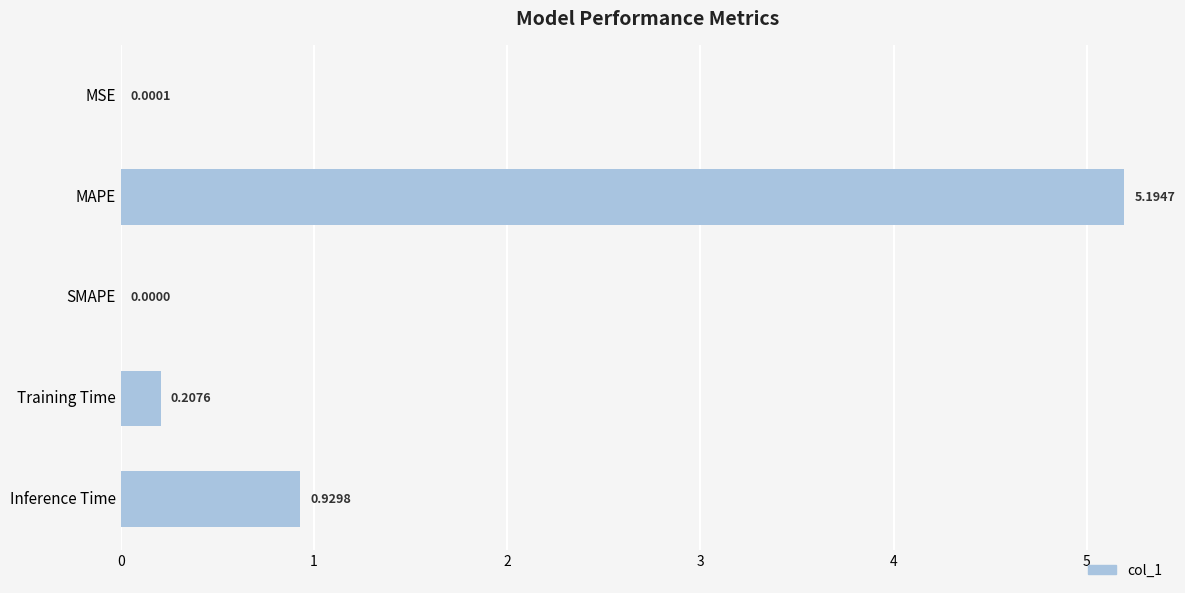

What is the sum of all values?

6.3